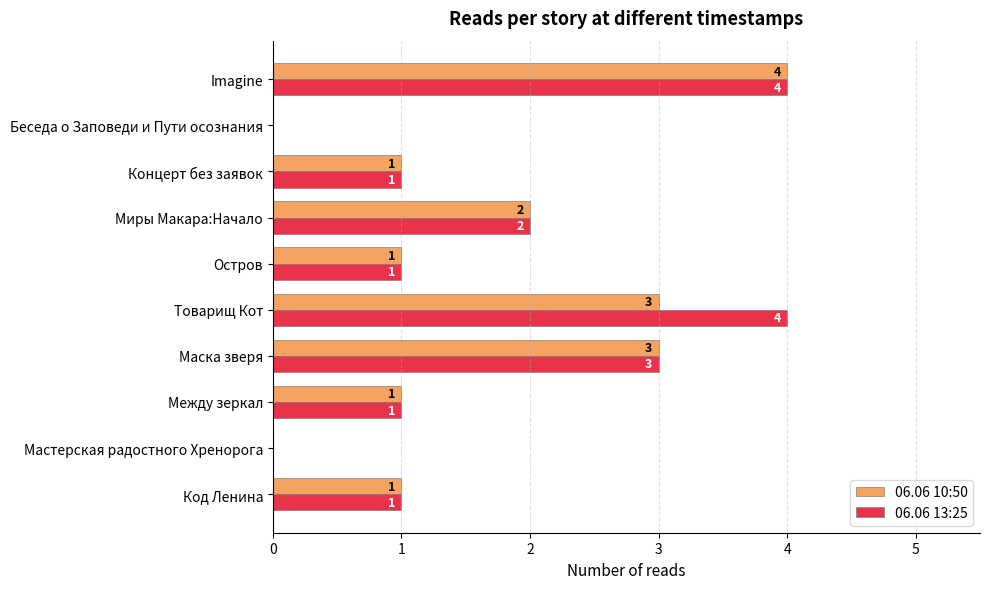

What is the sum of all 06.06 10:50 values?

16